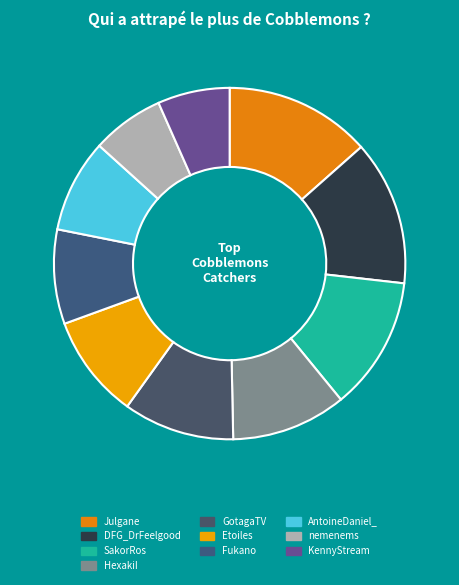

Is the sum of SakorRos and Etoiles greater than half?

No